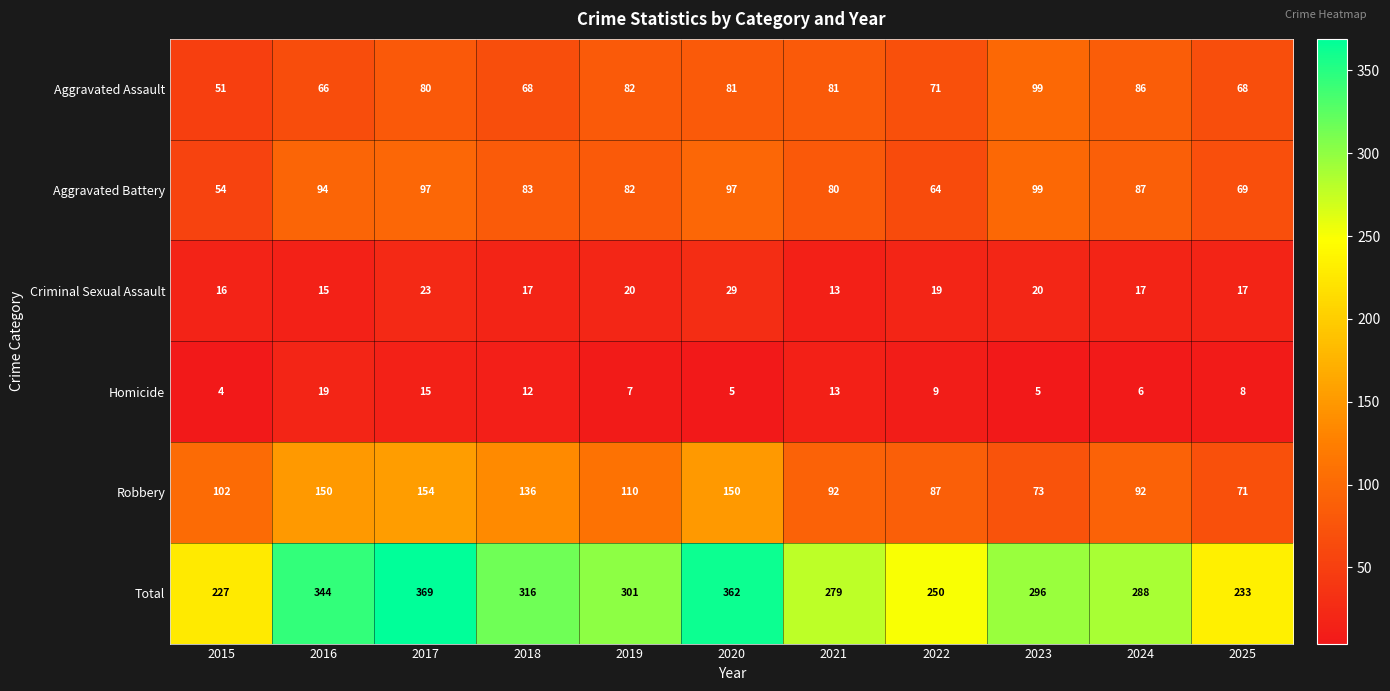

Which series changed the most between 2022 and 2023?

Total